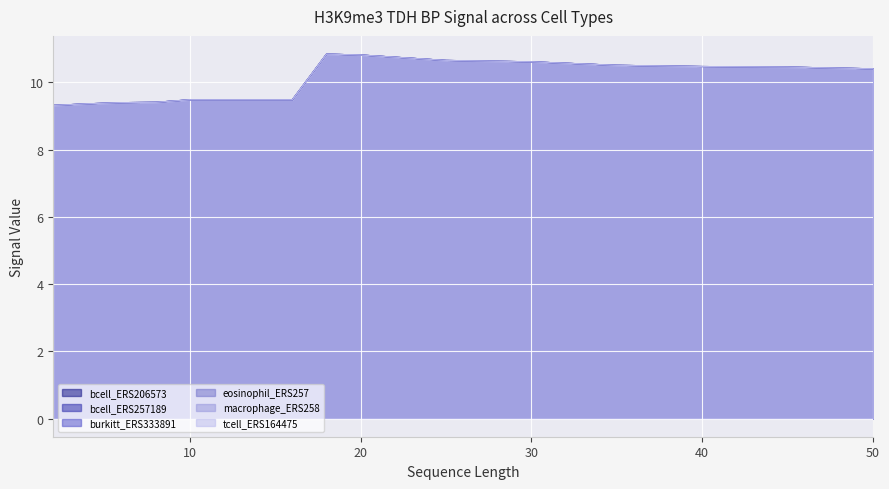

Does the chart display data point markers on the line(s)?

No